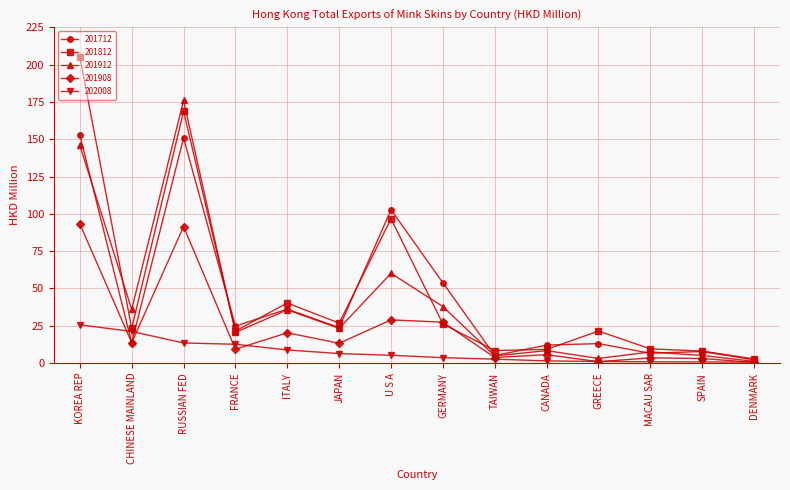

True or false: 202008 and 201812 cross at least once.

False